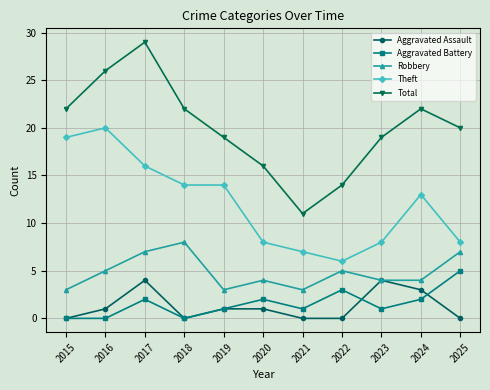

Reading left to right, list all the values displayed in this chart.

Aggravated Assault: 0	1	4	0	1	1	0	0	4	3	0
Aggravated Battery: 0	0	2	0	1	2	1	3	1	2	5
Robbery: 3	5	7	8	3	4	3	5	4	4	7
Theft: 19	20	16	14	14	8	7	6	8	13	8
Total: 22	26	29	22	19	16	11	14	19	22	20